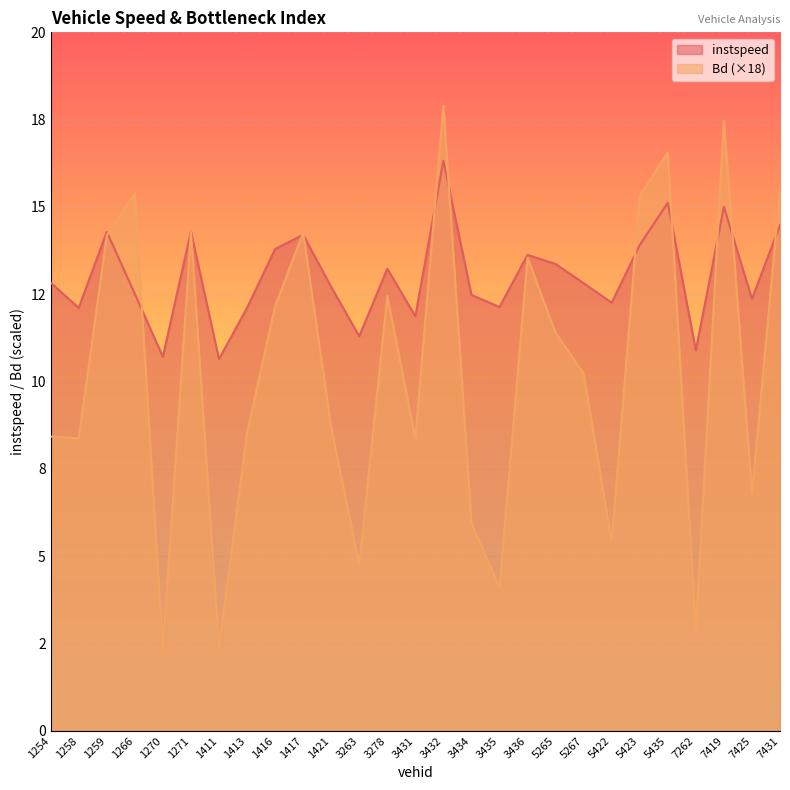

Which category has the lowest value in the instspeed series?

1411